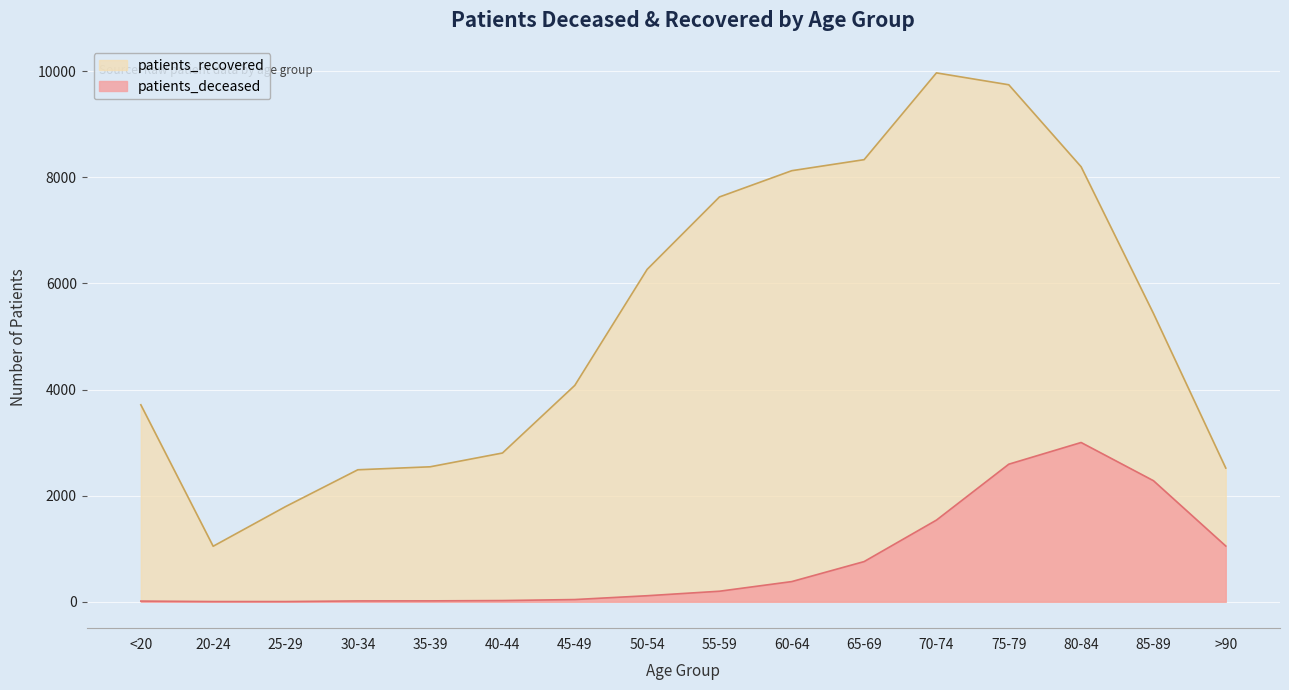

True or false: patients_deceased and patients_recovered cross at least once.

False